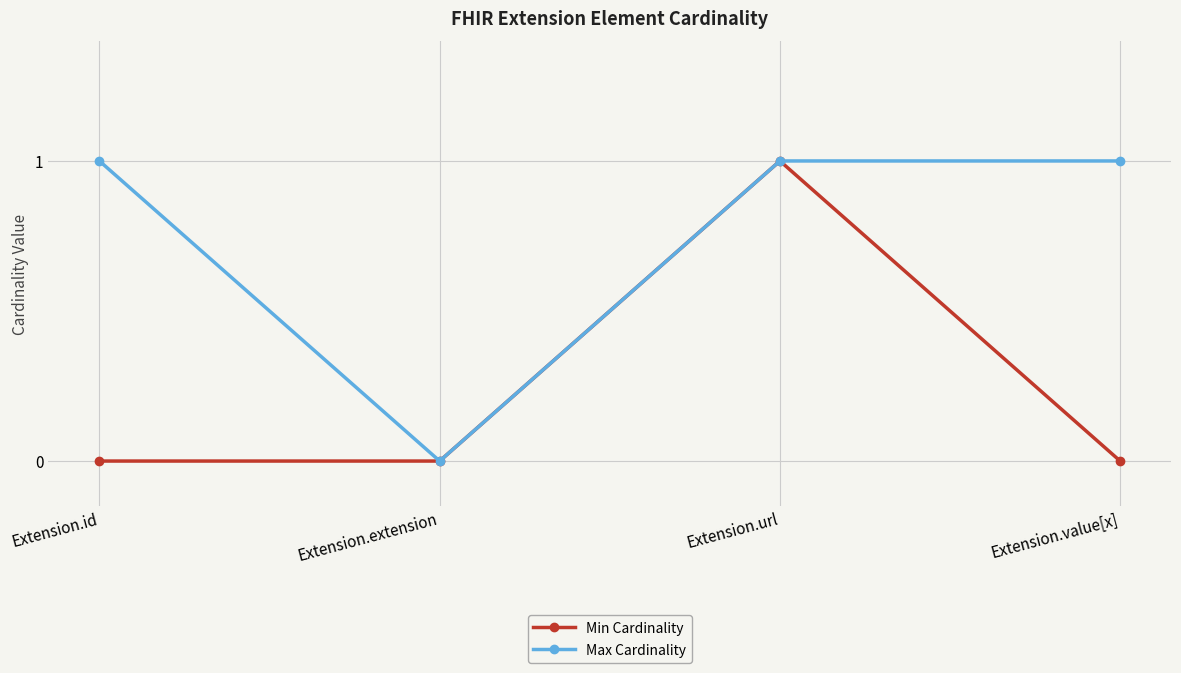

What is the approximate value of Max Cardinality at Extension.id?

1